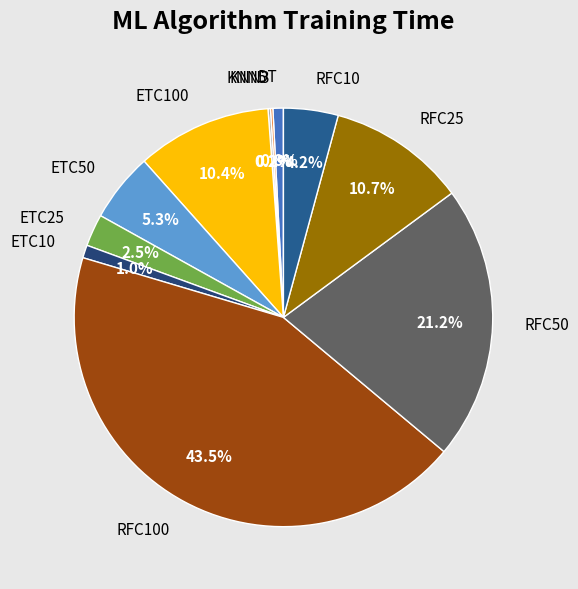

What percentage is NOT represented by ETC10?

99.0%